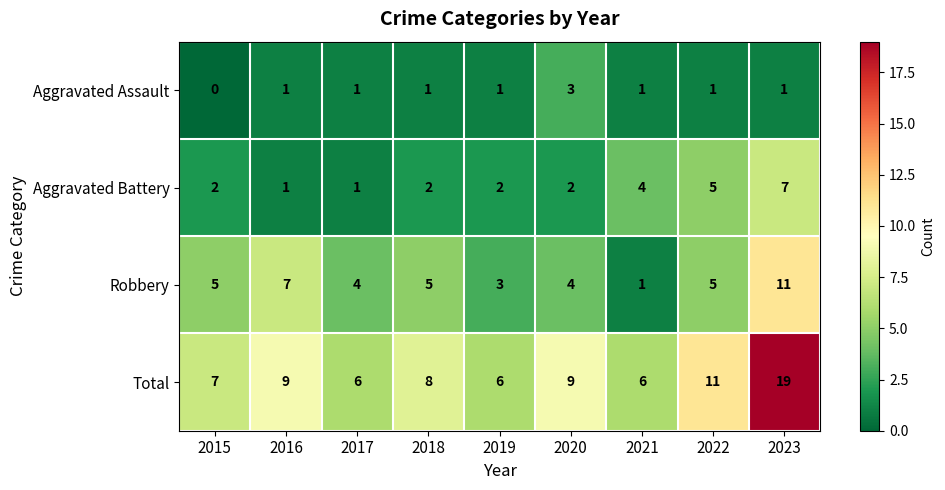

What is the total value across all series at 2023?

38